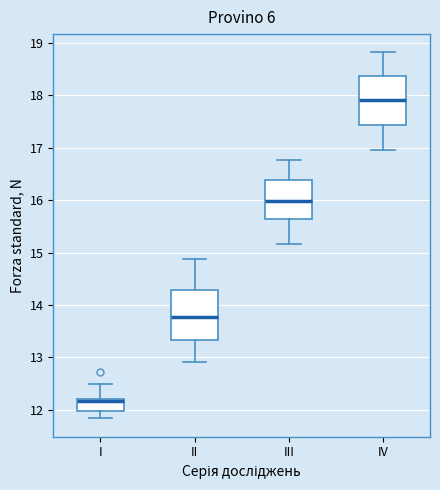

Reading left to right, read every box against the y-axis: the position of its median line, the range the box covers, and the ends of its whiskers. The values are not printed on the chart, so give them approximately, as read against the axis.

I: median 12.2 (just below the box's upper edge), box 12.0 to 12.2, whiskers 11.8 to 12.5
II: median 13.8, box 13.3 to 14.3, whiskers 12.9 to 14.9
III: median 16.0, box 15.6 to 16.4, whiskers 15.2 to 16.8
IV: median 17.9, box 17.4 to 18.4, whiskers 17.0 to 18.8